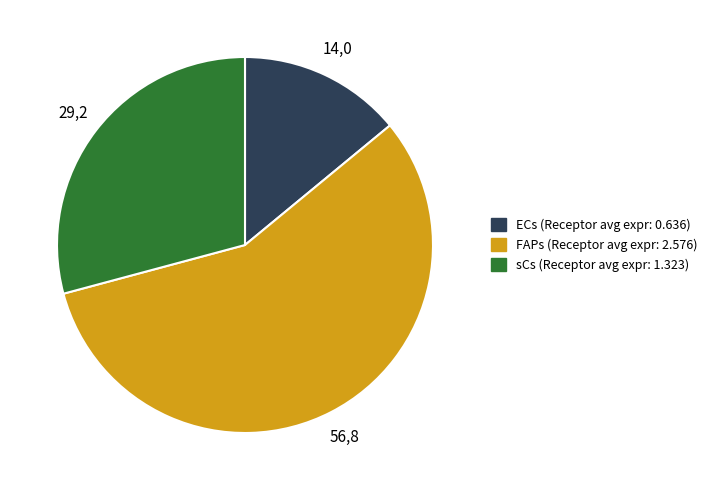

Count the number of slices in the pie.

3